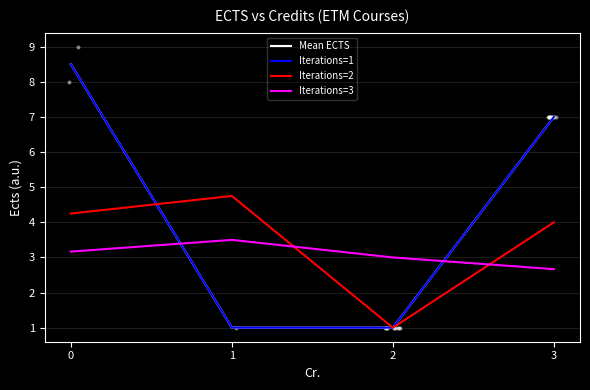

What is the total value across all series at 1?

10.2